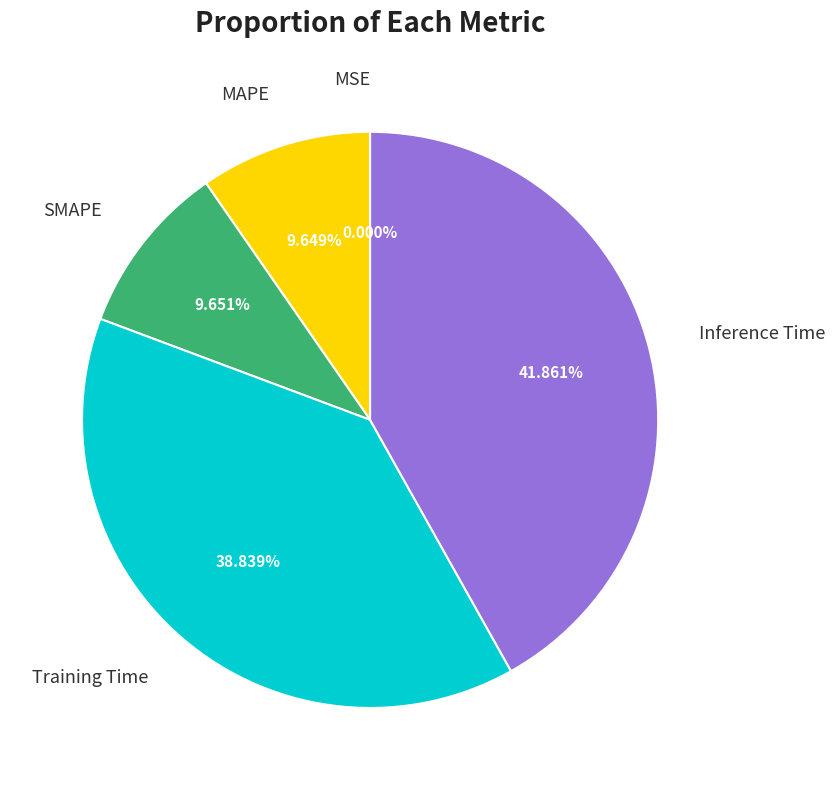

Which has a higher value, SMAPE or Inference Time?

Inference Time